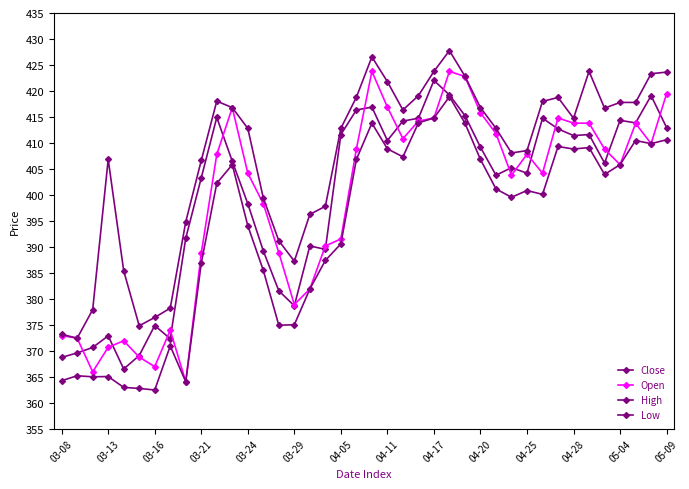

How many lines are shown in the chart?

4